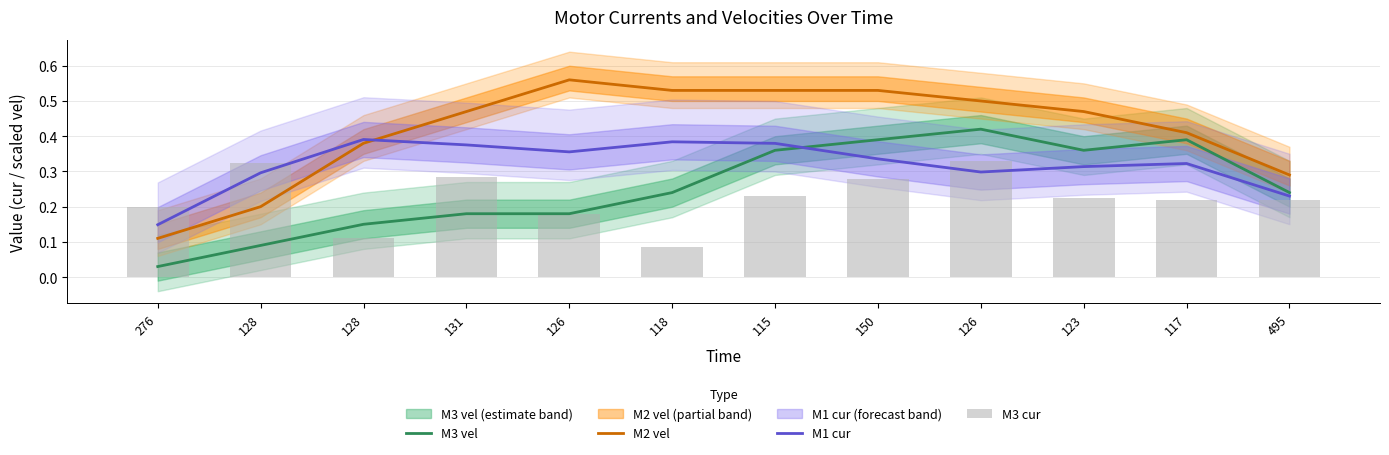

What is the total value across all series at 495?

1.0